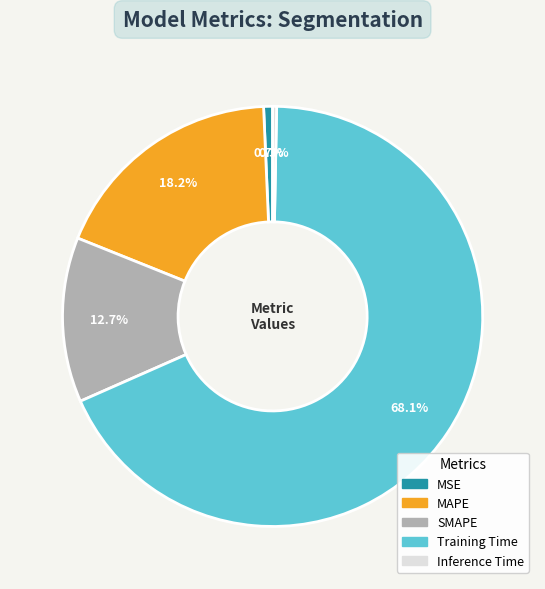

How many segments does this pie chart have?

5